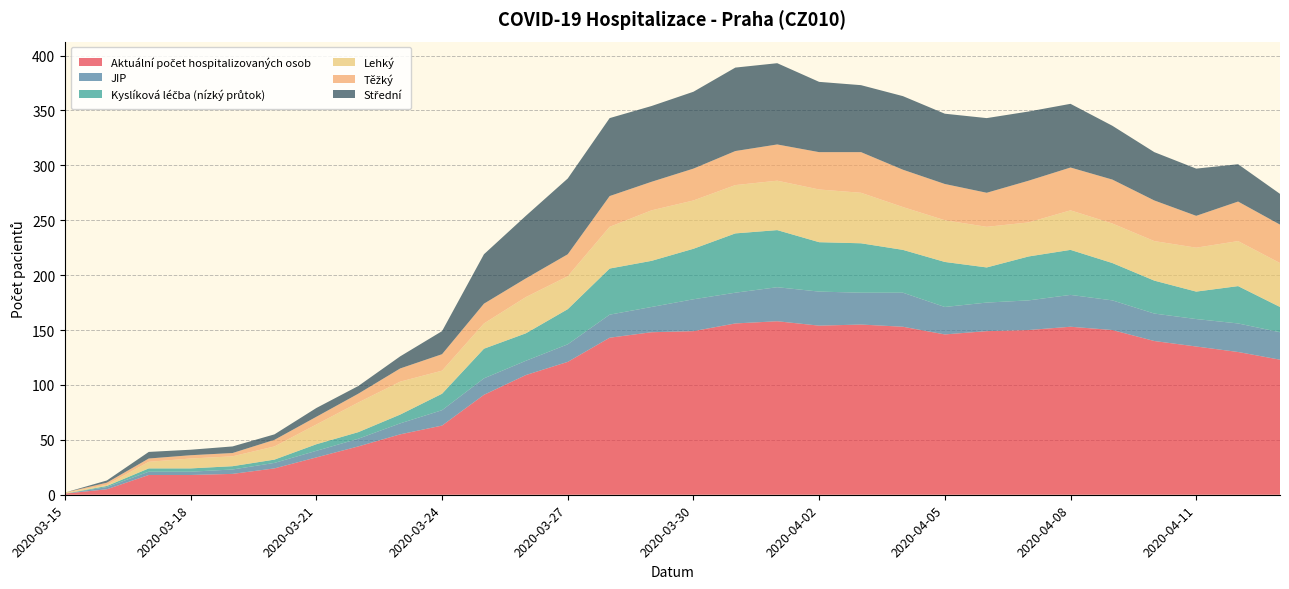

Reading left to right, what are all the values shown in this chart?

Aktuální počet hospitalizovaných osob: 1	5	18	18	19	24	34	44	55	63	91	109	121	143	148	149	156	158	154	155	153	146	149	150	153	150	140	135	130	123
JIP: 0	2	3	3	4	5	6	7	10	14	15	13	16	21	23	29	28	31	31	29	31	25	26	27	29	27	25	25	26	25
Kyslíková léčba (nízký průtok): 0	1	3	3	3	3	6	6	8	15	27	25	32	42	42	46	54	52	45	45	39	41	32	40	41	34	30	25	34	23
Lehký: 1	1	6	9	9	12	18	27	30	21	23	33	30	38	46	44	44	45	48	46	39	38	37	31	36	36	36	40	41	40
Těžký: 0	2	3	3	3	6	7	8	12	15	18	17	20	28	26	29	31	33	34	37	34	33	31	38	39	40	37	29	36	35
Střední: 0	2	6	5	6	5	8	7	11	21	45	57	69	71	69	70	76	74	64	61	67	64	68	63	58	49	44	43	34	28